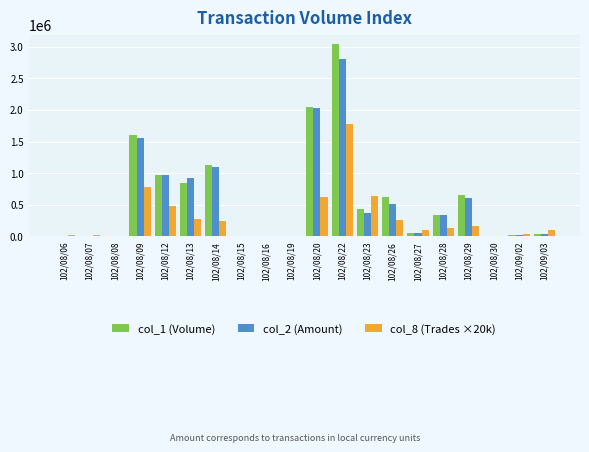

Which series changed the most between 102/08/09 and 102/08/16?

col_1 (Volume)